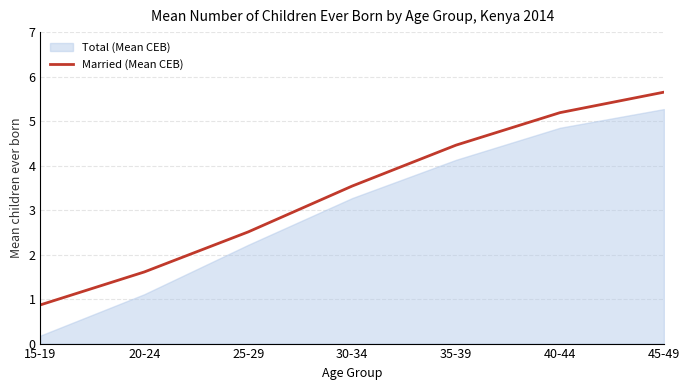

List the labels in order of value, largest first.

45-49, 40-44, 35-39, 30-34, 25-29, 20-24, 15-19